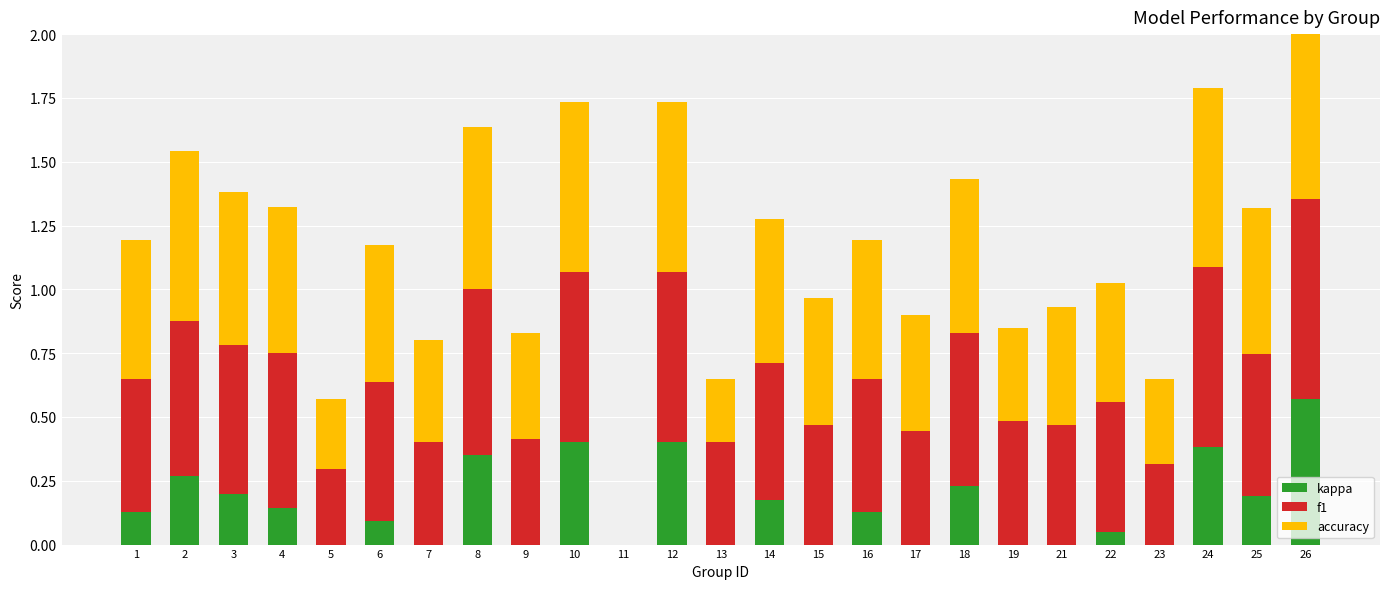

Which category has the lowest value across all series?

5